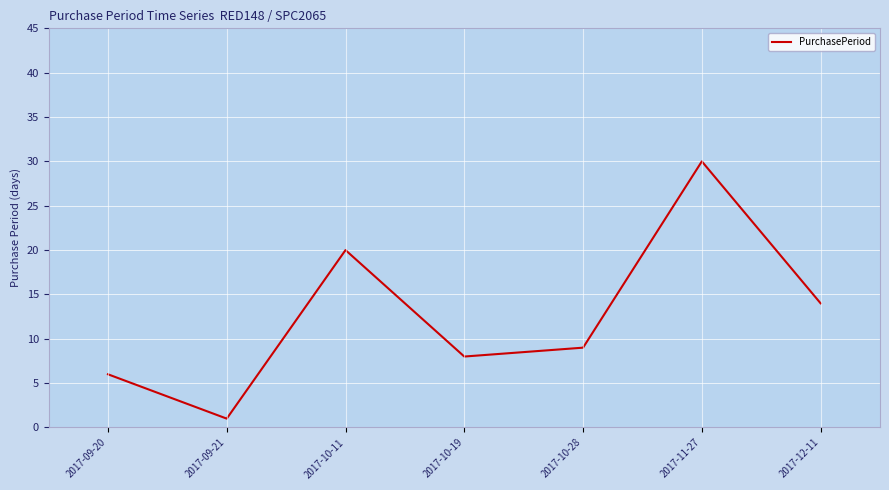

Reading right to left, extract all data points from this chart.

14	30	9	8	20	1	6